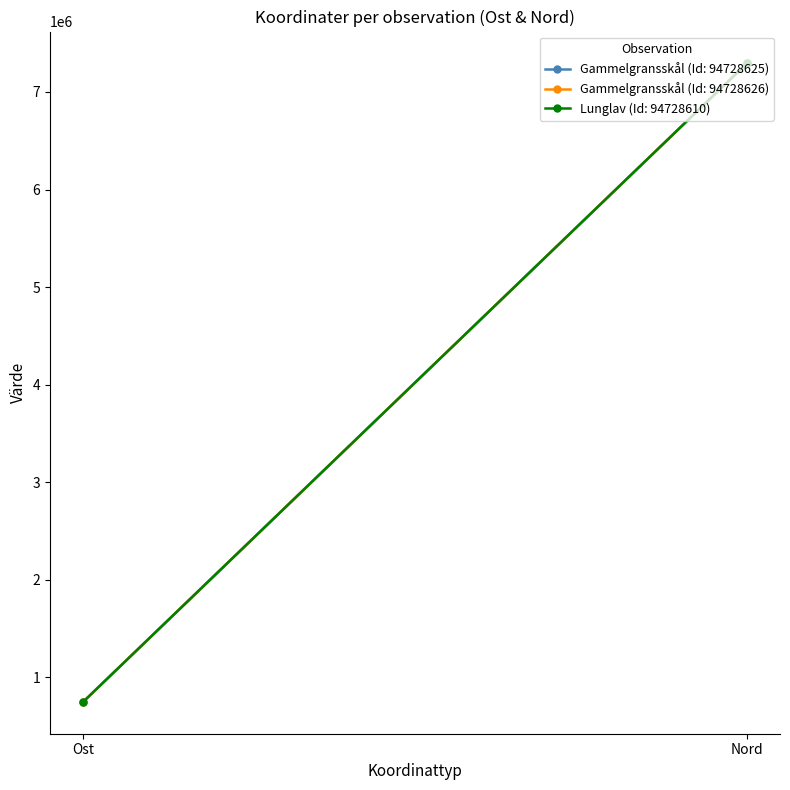

True or false: Lunglav (Id: 94728610) has a value of 7292075.6 at Nord.

True